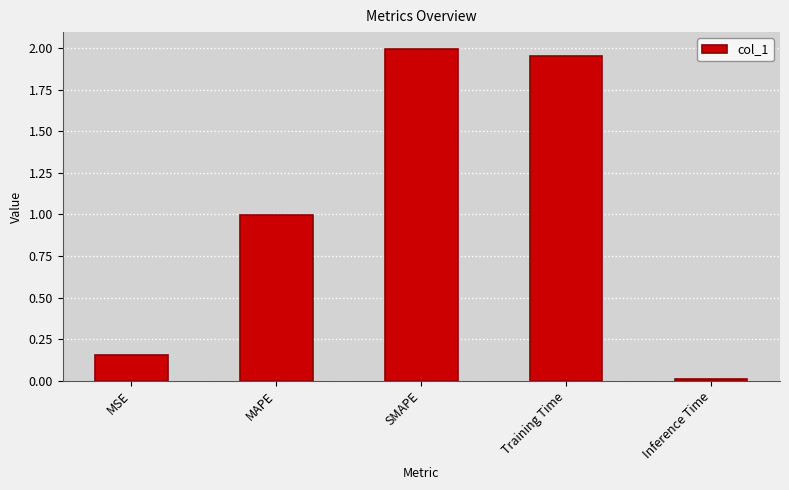

How many data points does each series have?

5